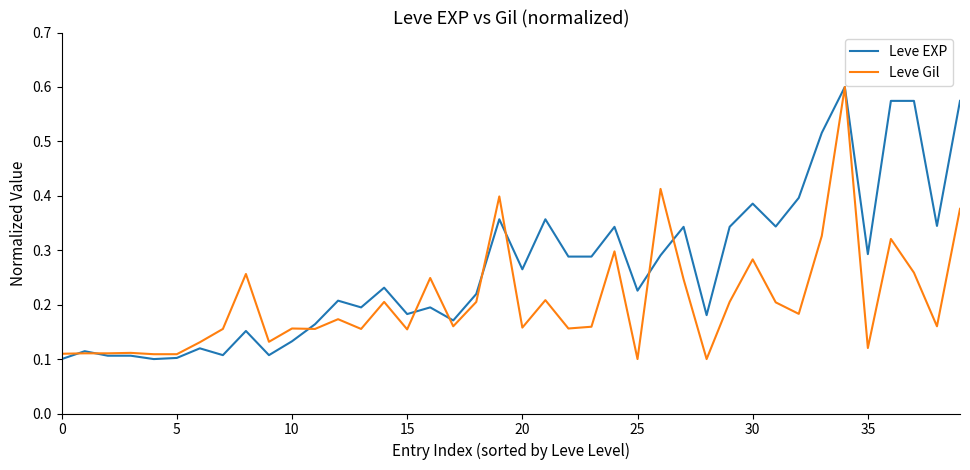

List the series in order of their overall mean, lowest first.

Leve Gil, Leve EXP